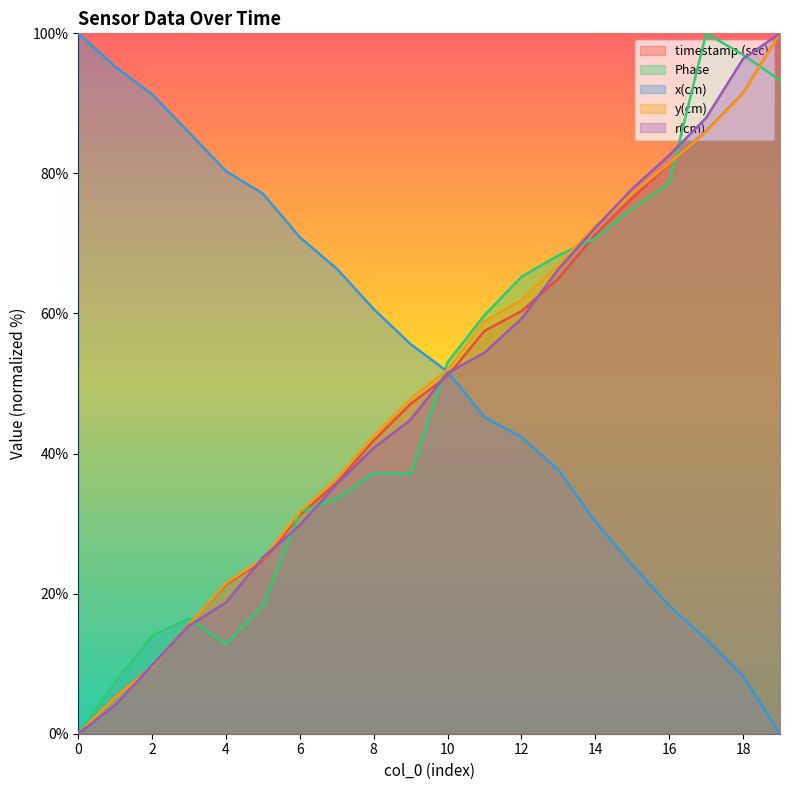

True or false: timestamp (sec) has more than 0 points higher than both neighbors.

False